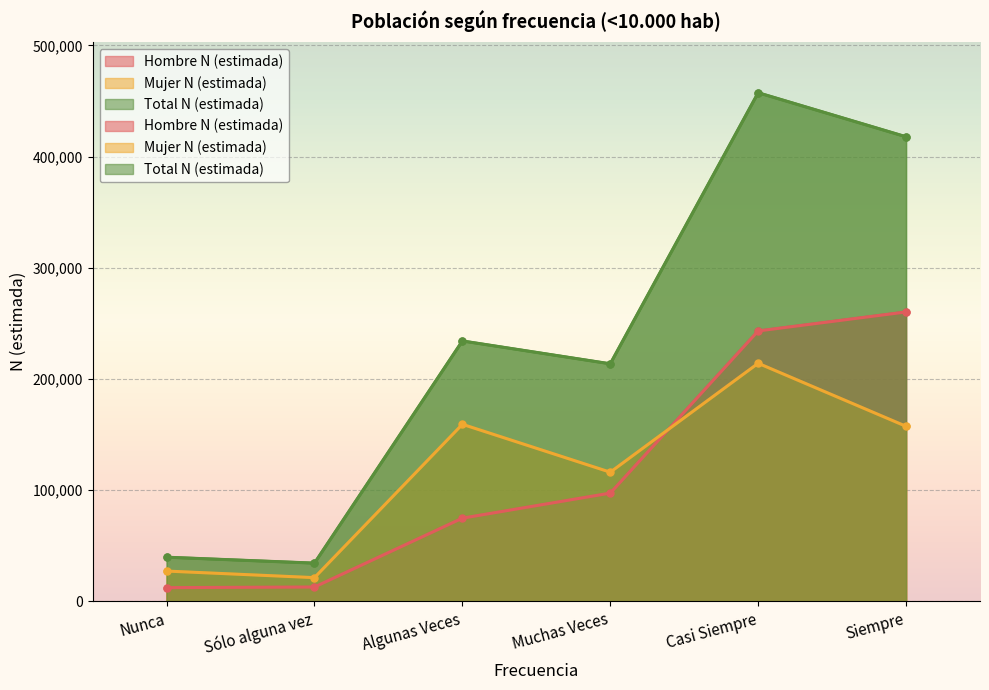

Is the value of Mujer N (estimada) at Muchas Veces greater than the value of Total N (estimada) at Casi Siempre?

No